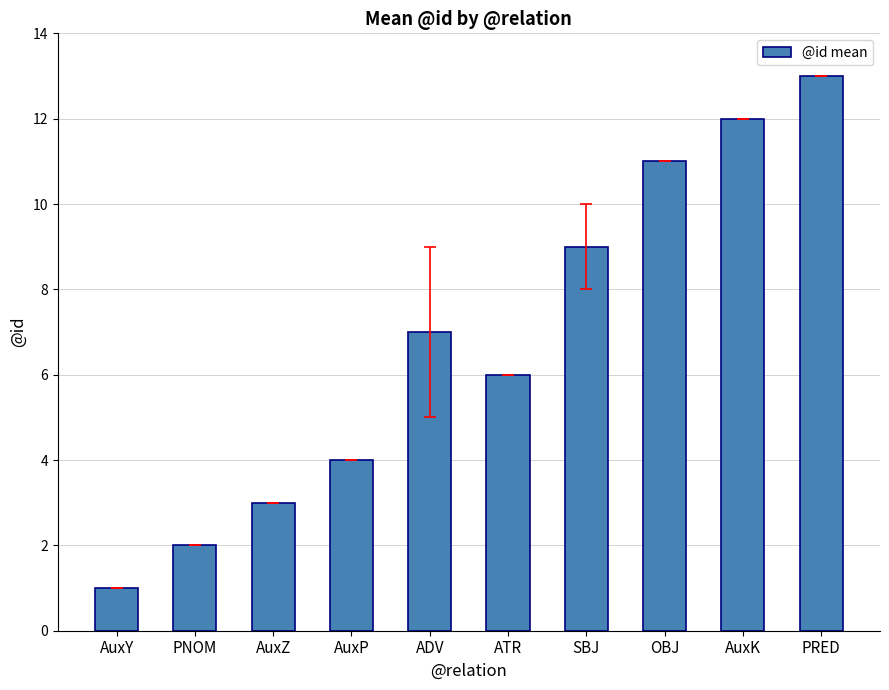

What is the sum of the values at PNOM and SBJ?

11